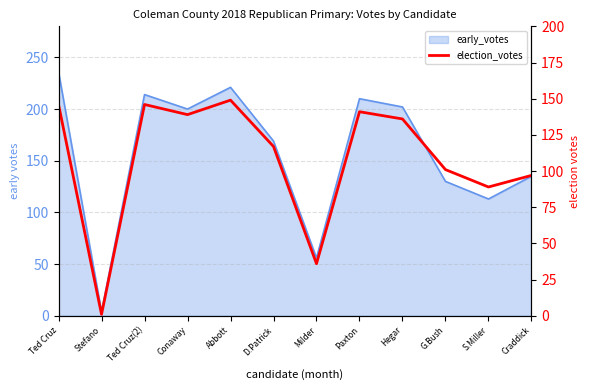

How many data points does each series have?

12